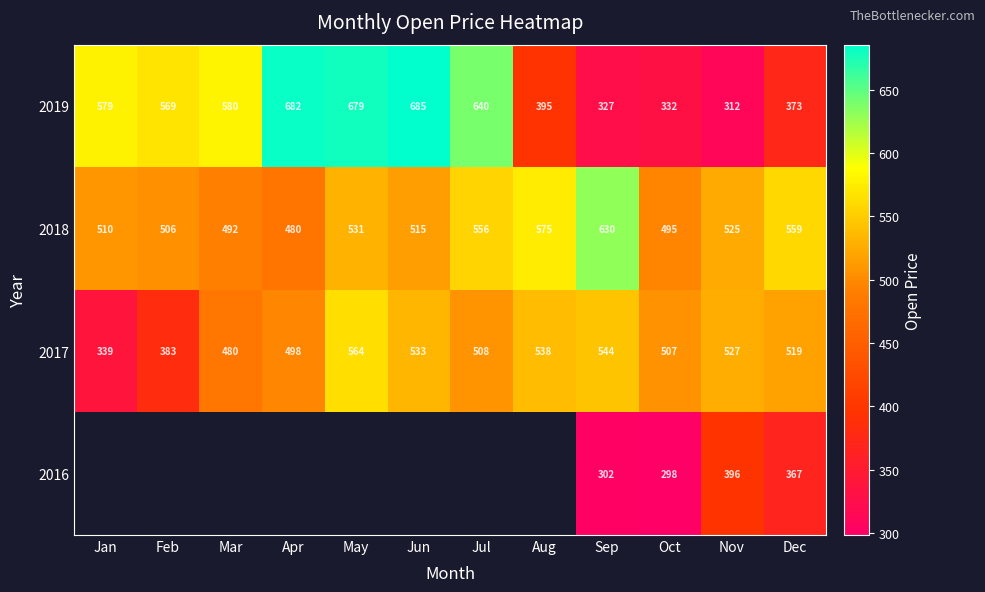

What is the difference between the second highest and minimum values in the 2019 series?

370.0